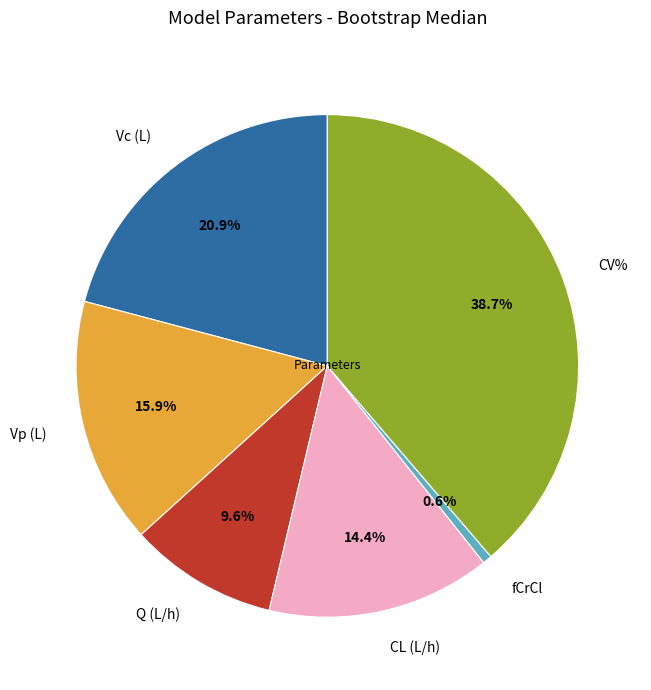

What is the total percentage of Vc (L) and fCrCl?

21.5%